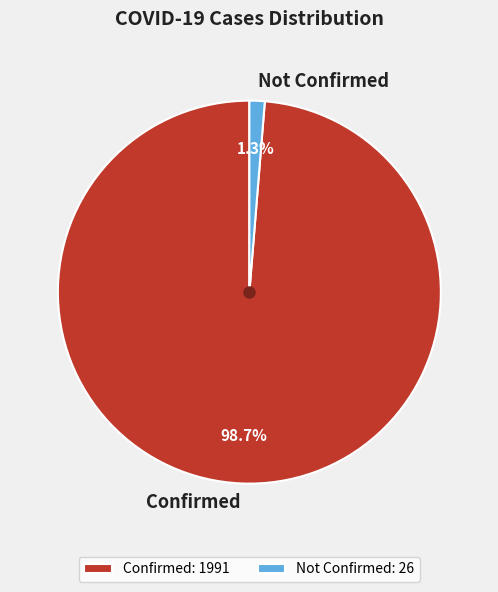

Does any single category account for the majority?

Yes